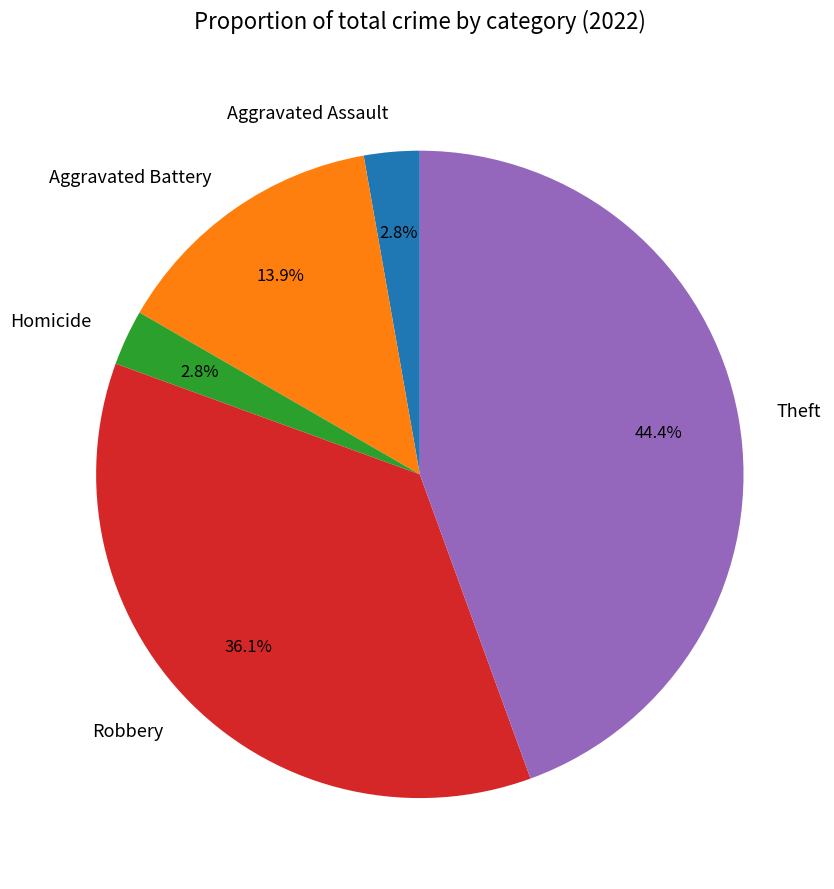

What portion of the pie excludes Theft?

55.6%